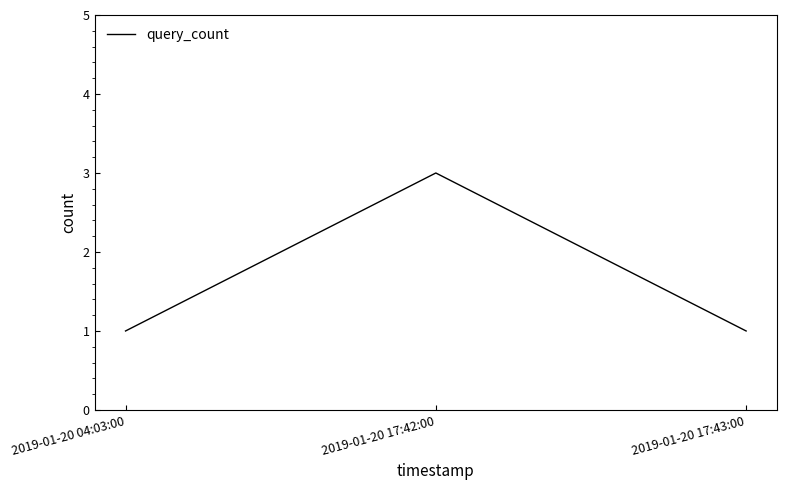

The chart shows a value of 1 at 2019-01-20 17:43:00. True or false?

True